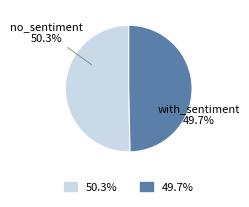

Is there a majority slice in this chart?

Yes